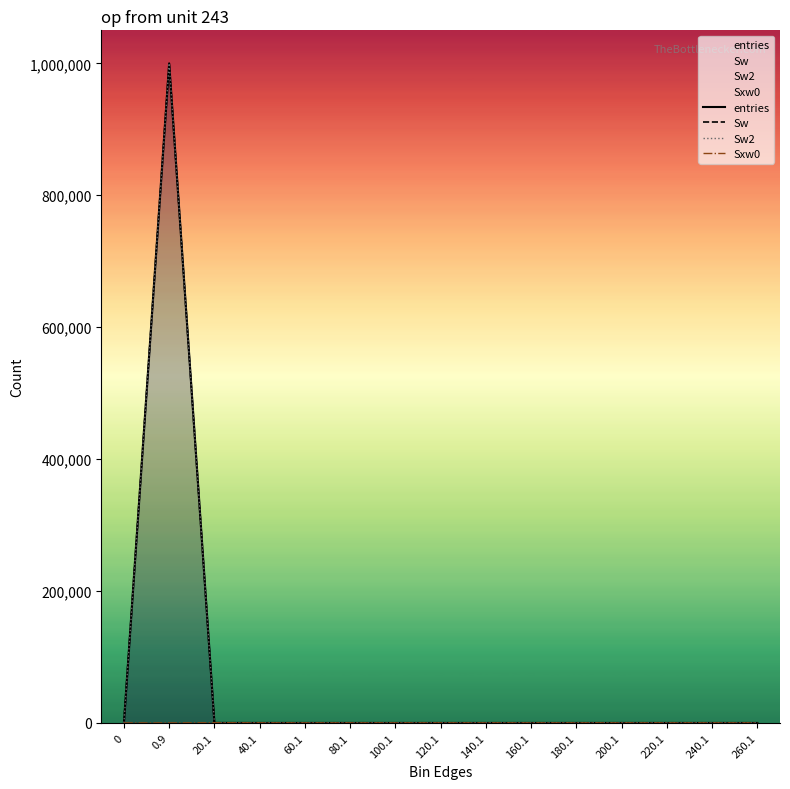

Does the chart display data point markers on the line(s)?

No